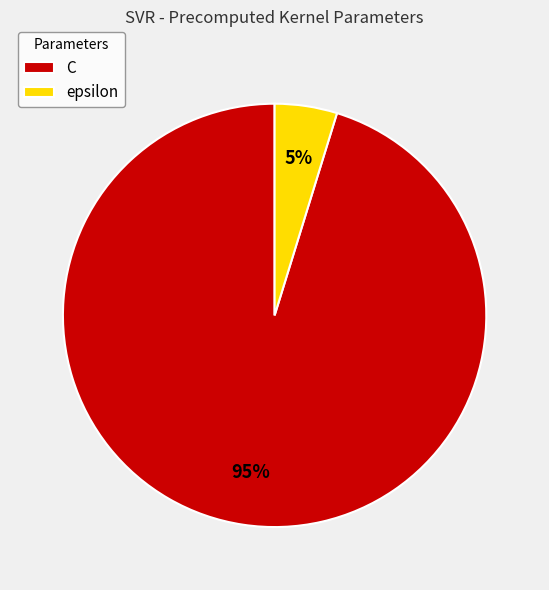

What is the ratio of the value at epsilon to the value at C?

0.1